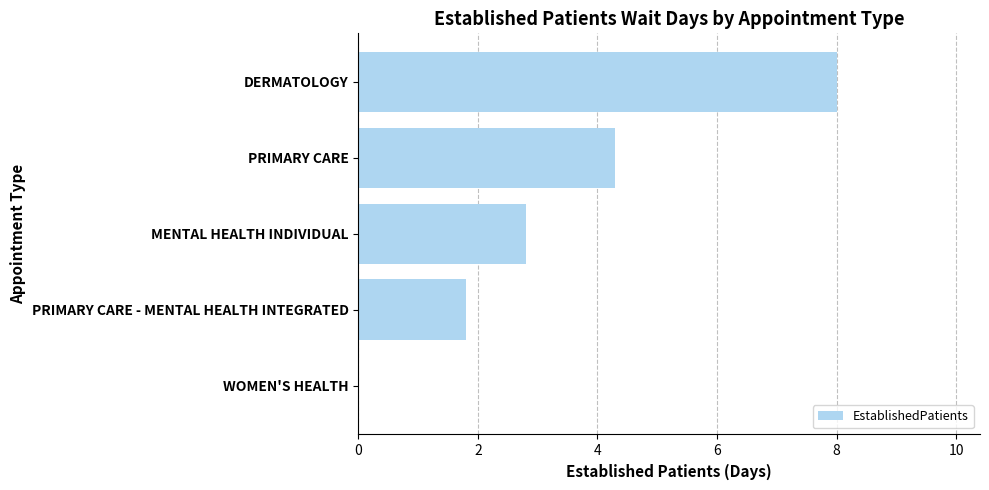

The chart shows a value of 1.8 at PRIMARY CARE - MENTAL HEALTH INTEGRATED. True or false?

True